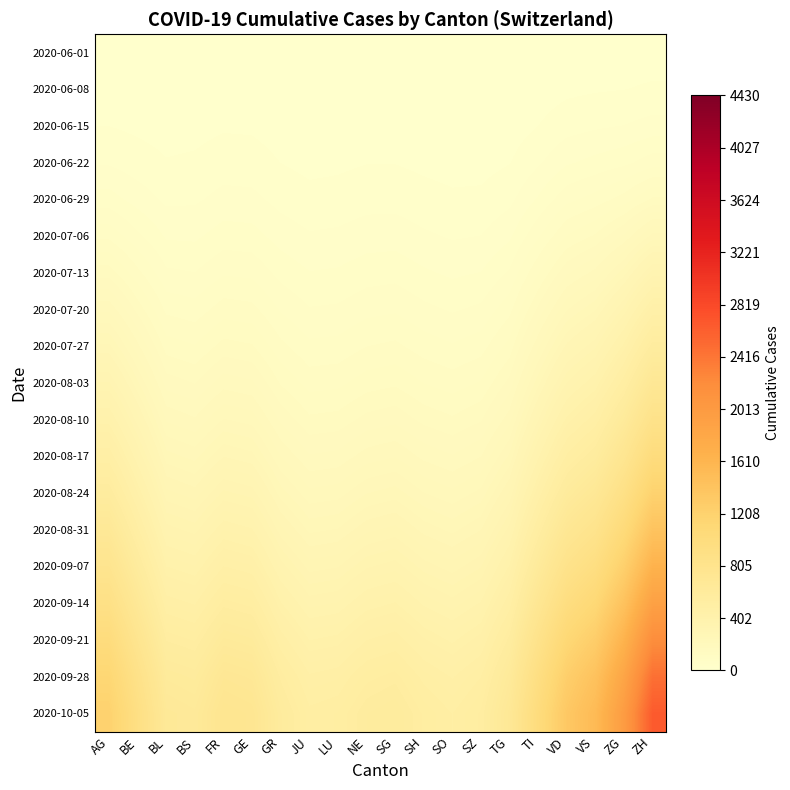

Which series has the largest total across all categories?

2020-10-05